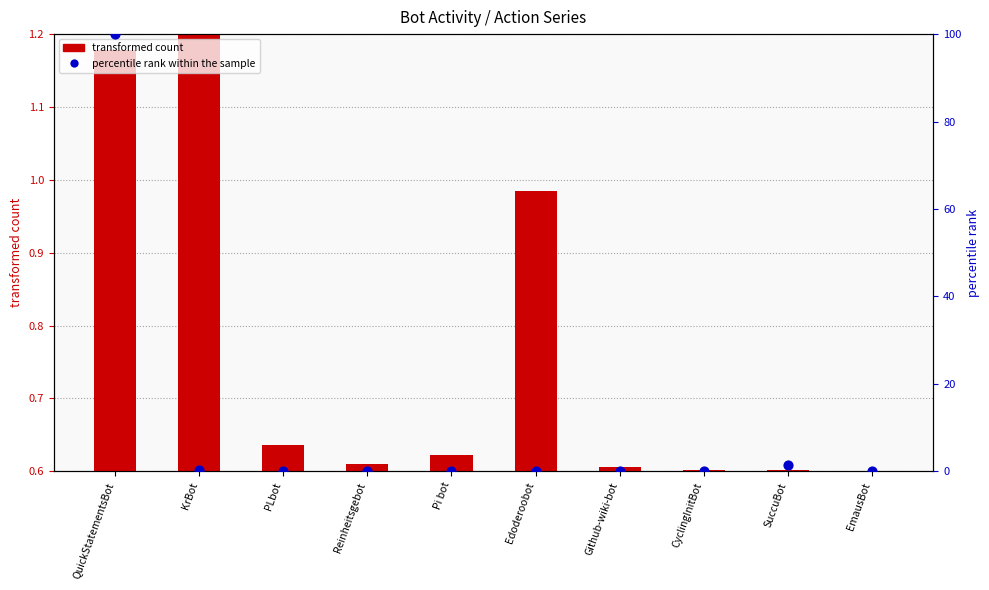

What are all the series names shown in the legend?

transformed count, percentile rank within the sample